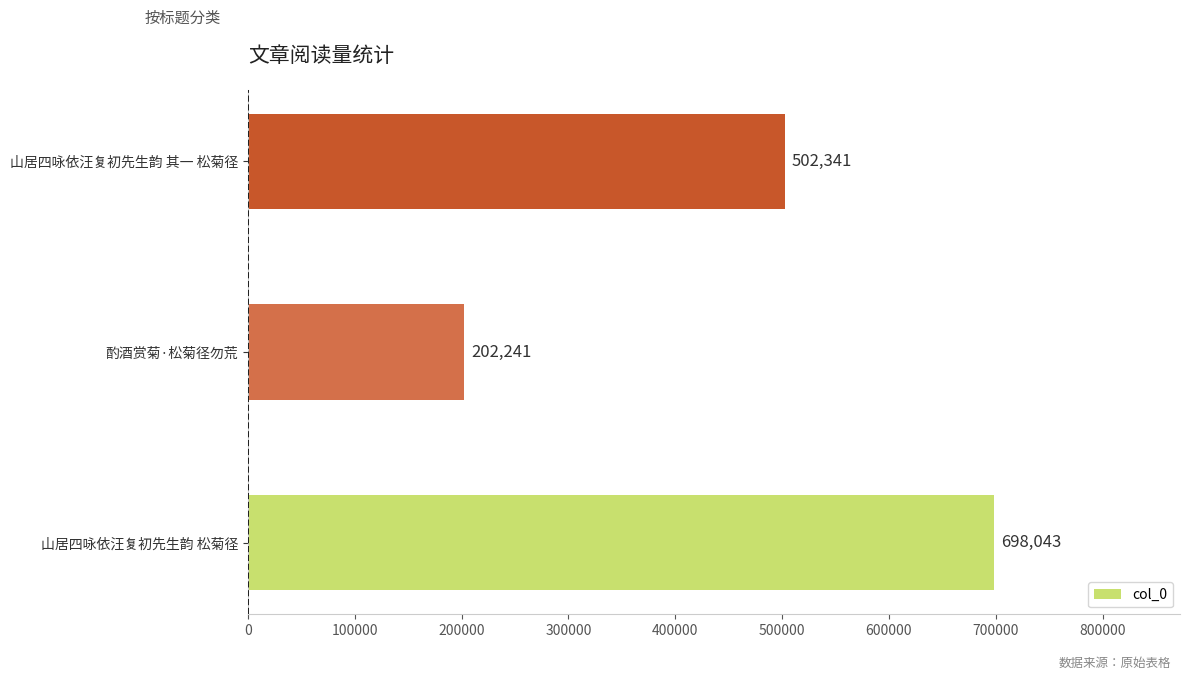

Does the chart contain any negative values?

No